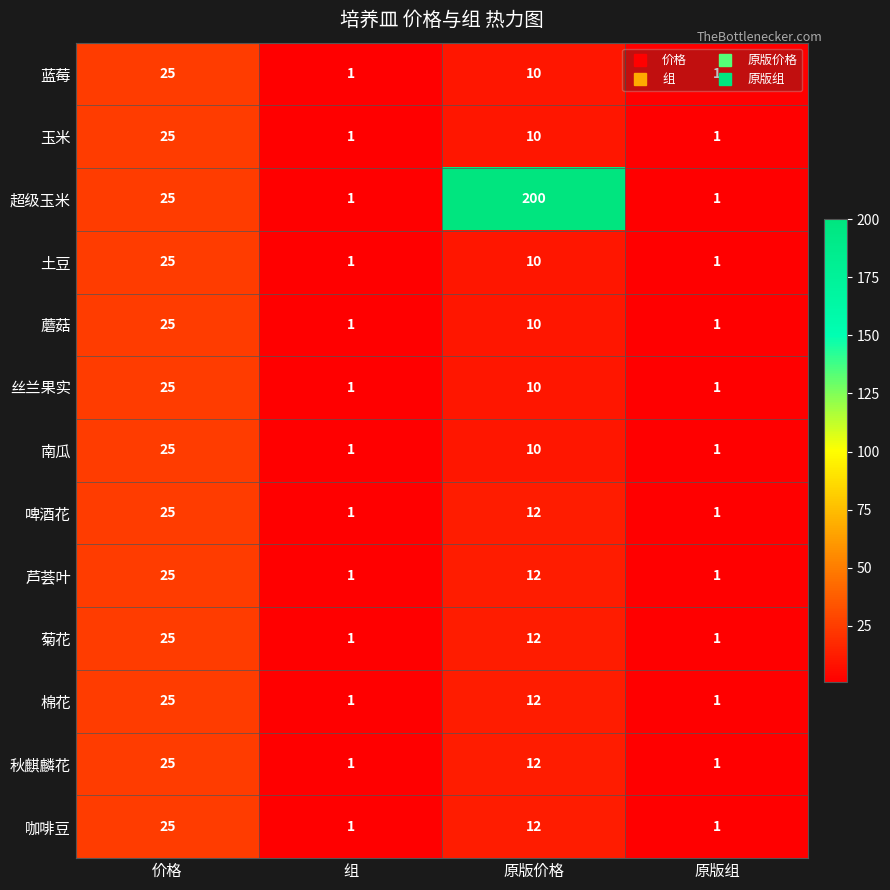

Which series has the widest spread of values?

超级玉米